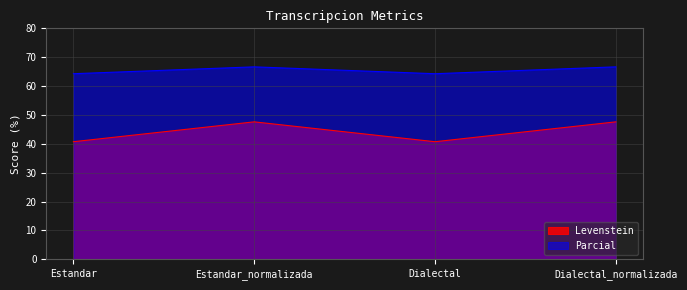

Which has a higher value, Estandar_normalizada or Estandar?

Estandar_normalizada